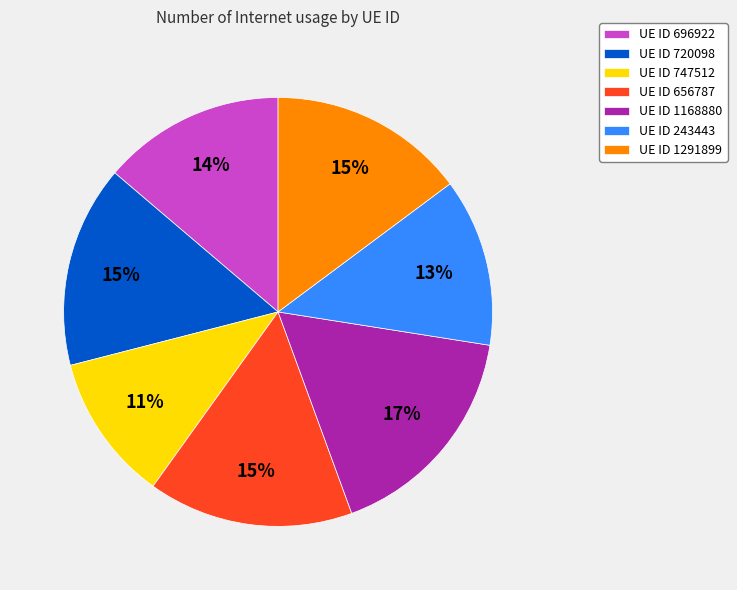

Do UE ID 696922 and UE ID 1291899 together represent more than half of the pie?

No